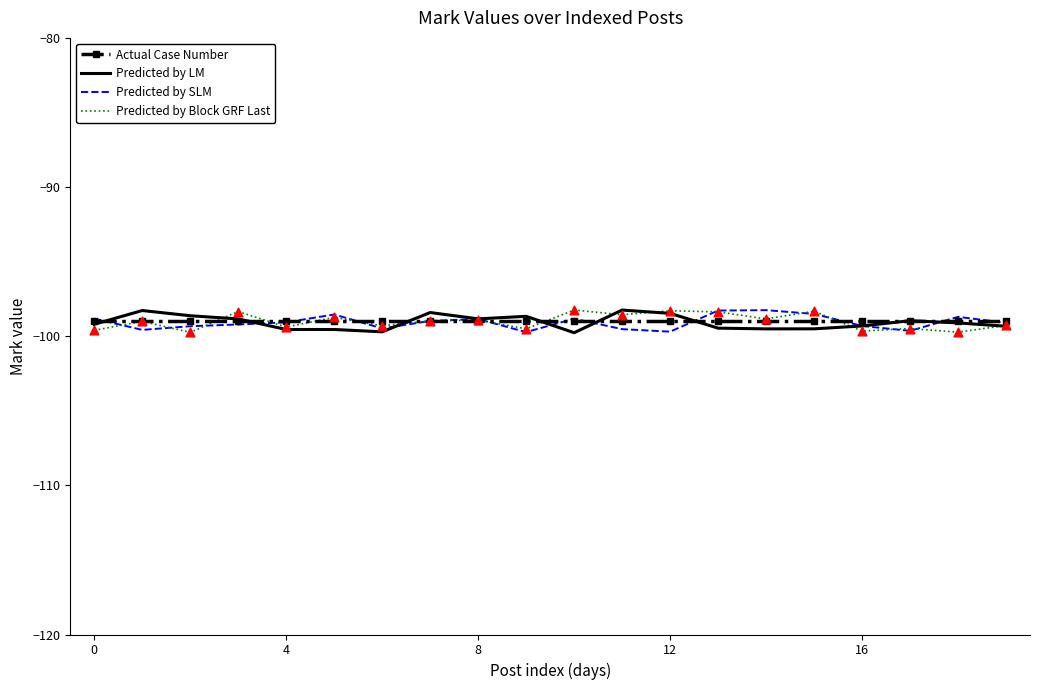

What is the maximum value for Predicted by LM?

-98.2